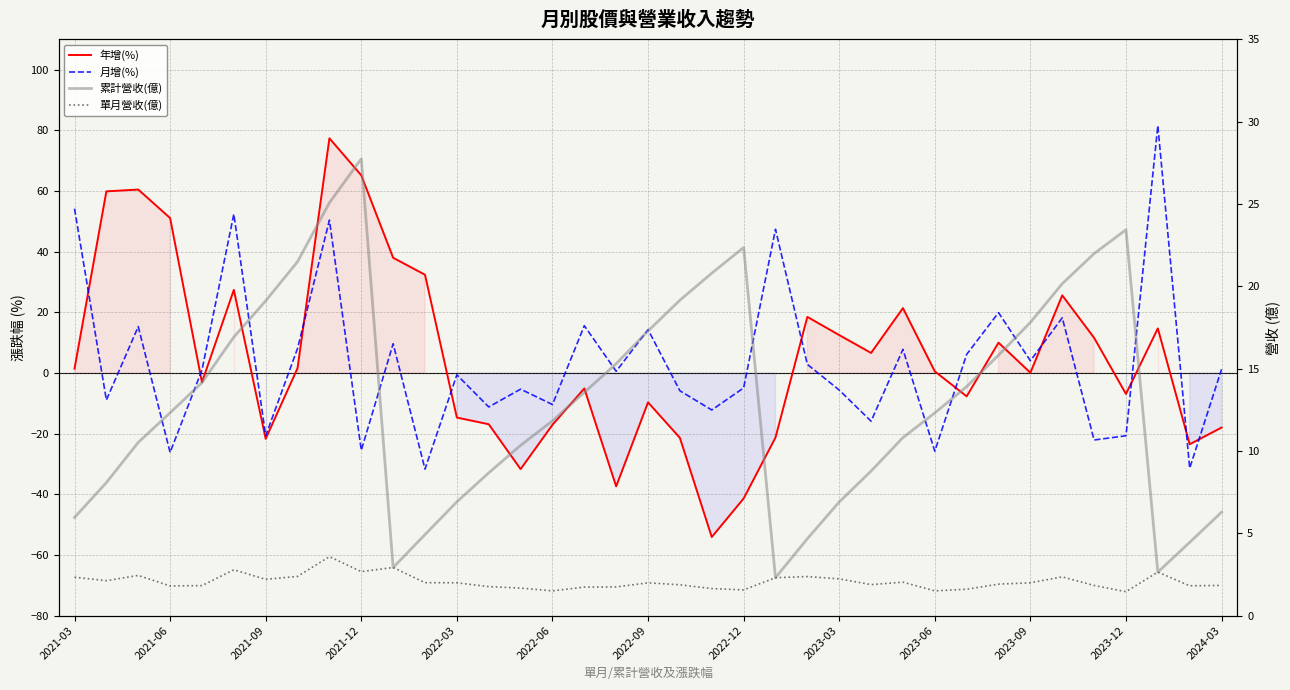

What is the highest value of the 年增(%) series?

77.4